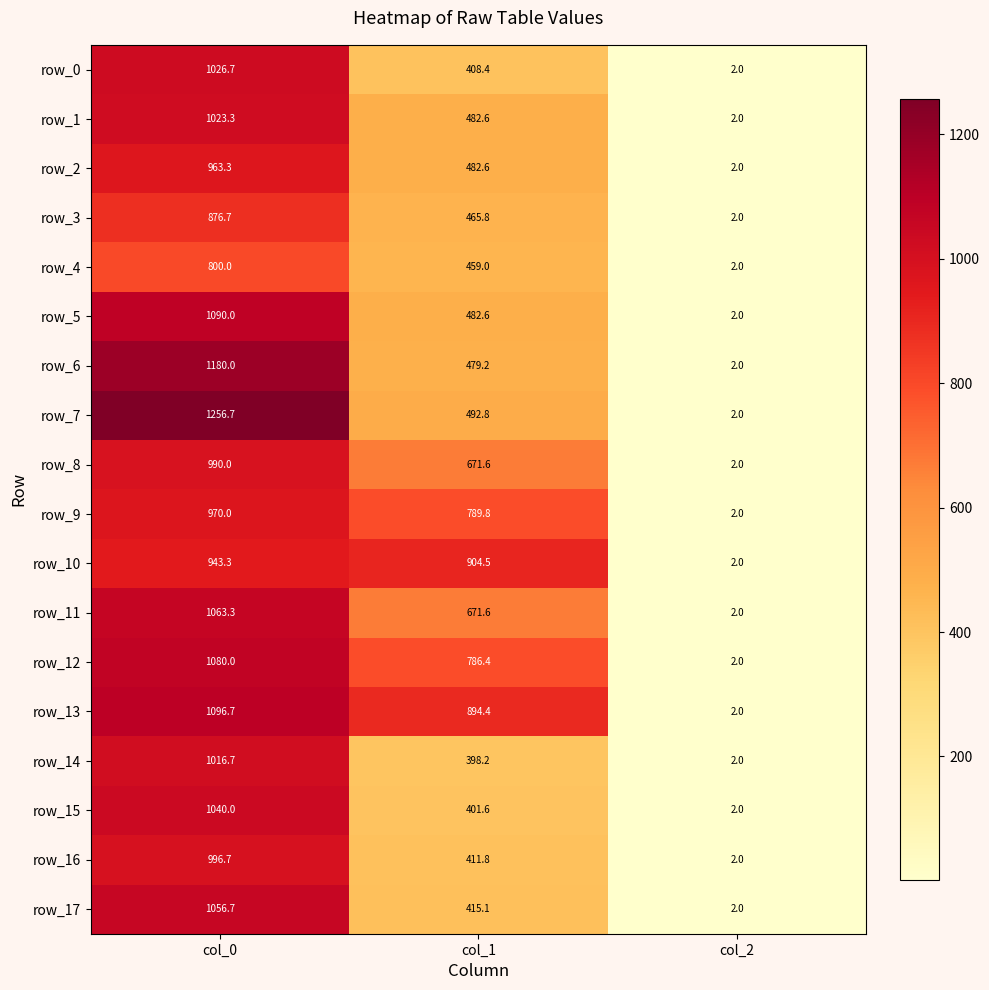

What is the approximate value of row_0 at col_1?

408.4